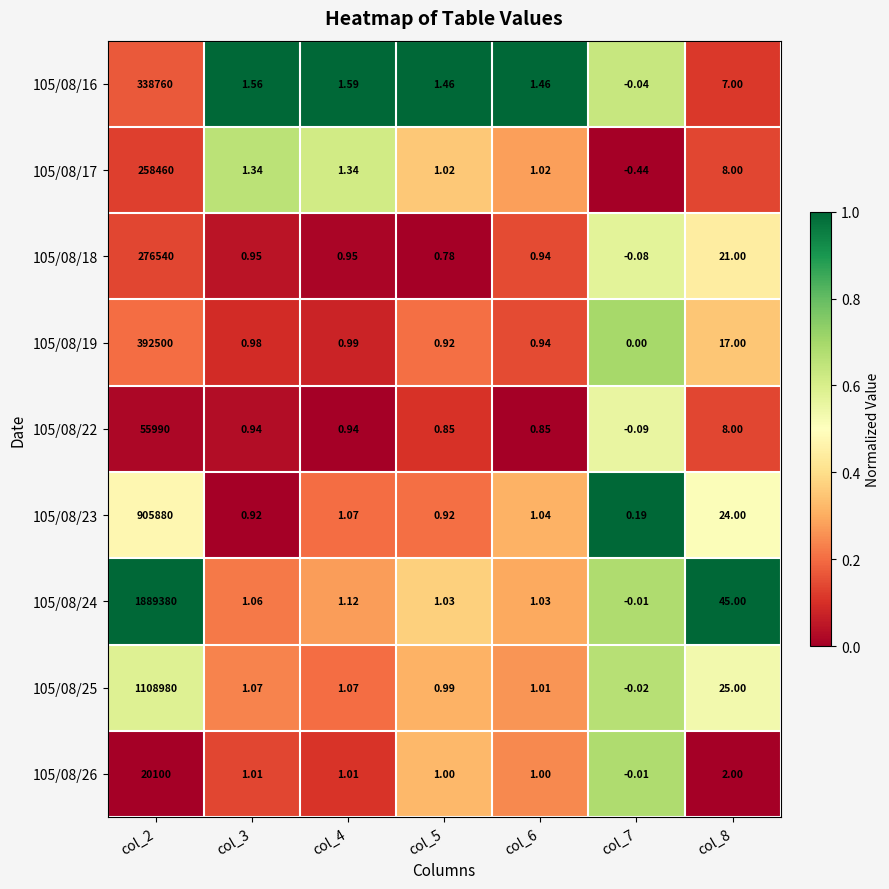

Is the value of 105/08/23 at col_4 greater than the value of 105/08/25 at col_8?

No